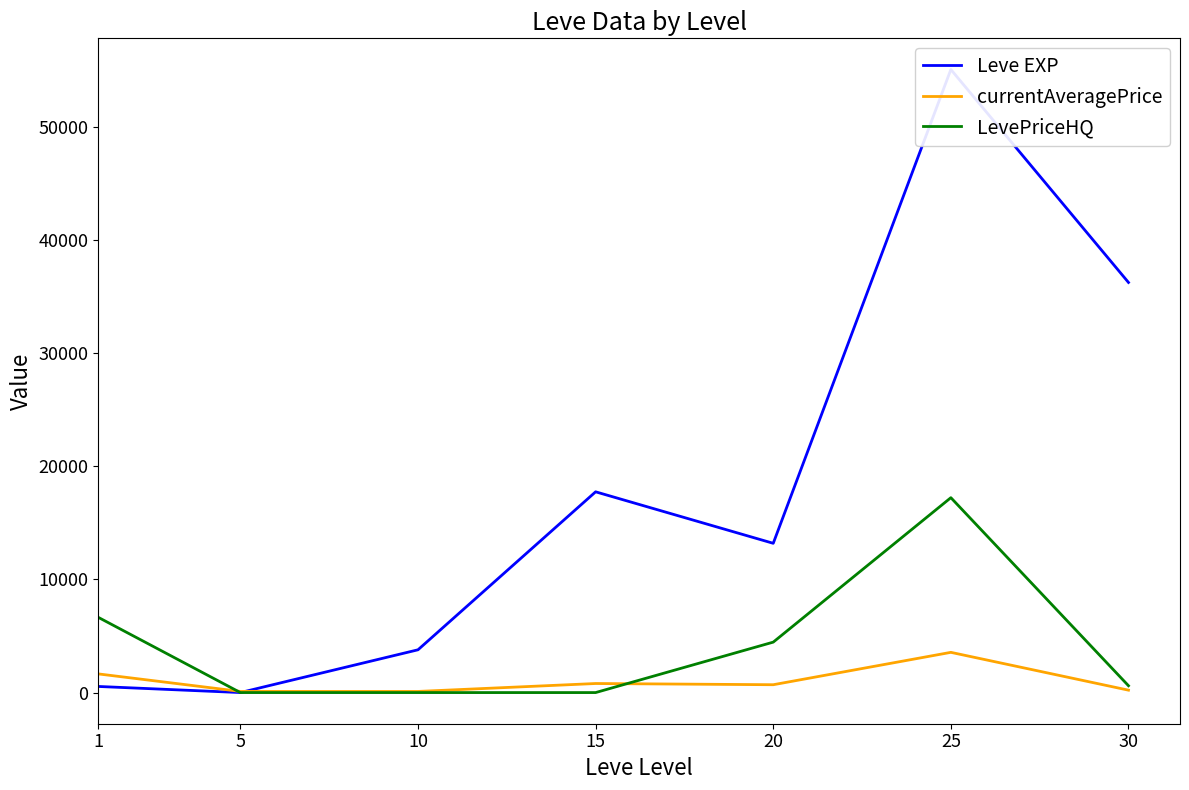

At how many categories does at least one series exceed 27458?

2